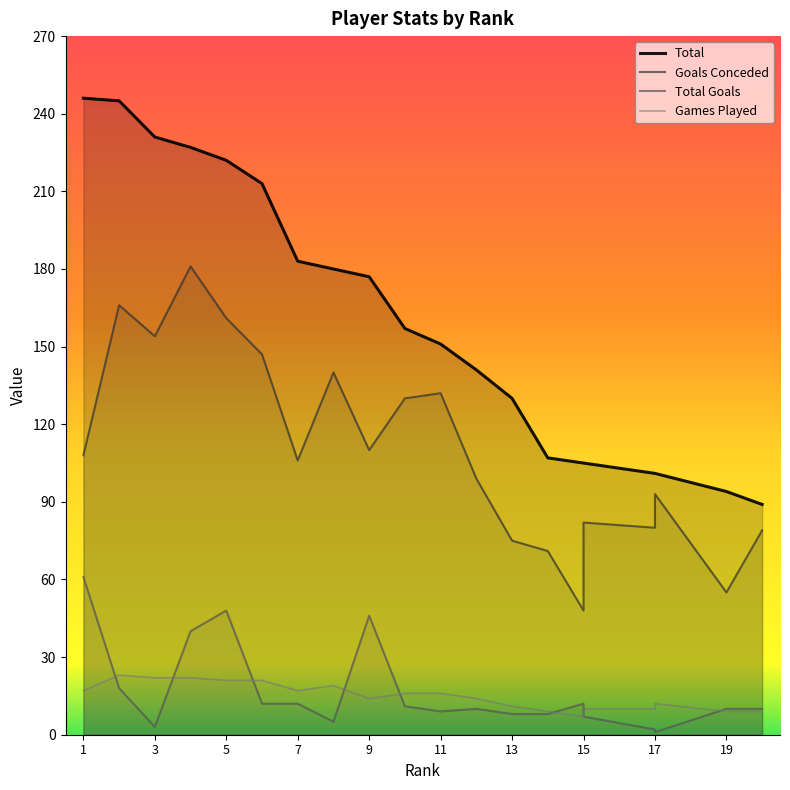

True or false: Total and Games Played cross at least once.

False